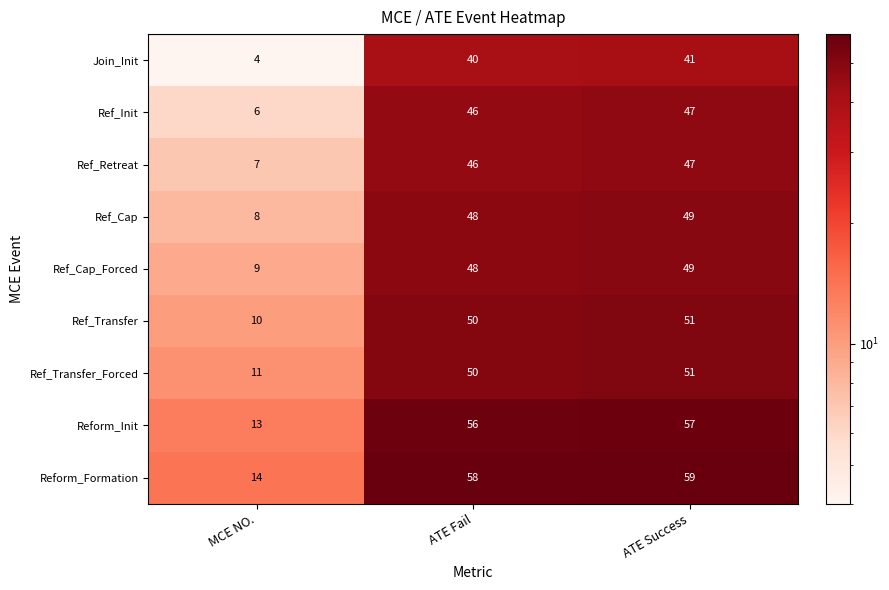

Reading left to right, transcribe all the data shown in this chart.

Join_Init: MCE NO.=4	ATE Fail=40	ATE Success=41
Ref_Init: MCE NO.=6	ATE Fail=46	ATE Success=47
Ref_Retreat: MCE NO.=7	ATE Fail=46	ATE Success=47
Ref_Cap: MCE NO.=8	ATE Fail=48	ATE Success=49
Ref_Cap_Forced: MCE NO.=9	ATE Fail=48	ATE Success=49
Ref_Transfer: MCE NO.=10	ATE Fail=50	ATE Success=51
Ref_Transfer_Forced: MCE NO.=11	ATE Fail=50	ATE Success=51
Reform_Init: MCE NO.=13	ATE Fail=56	ATE Success=57
Reform_Formation: MCE NO.=14	ATE Fail=58	ATE Success=59